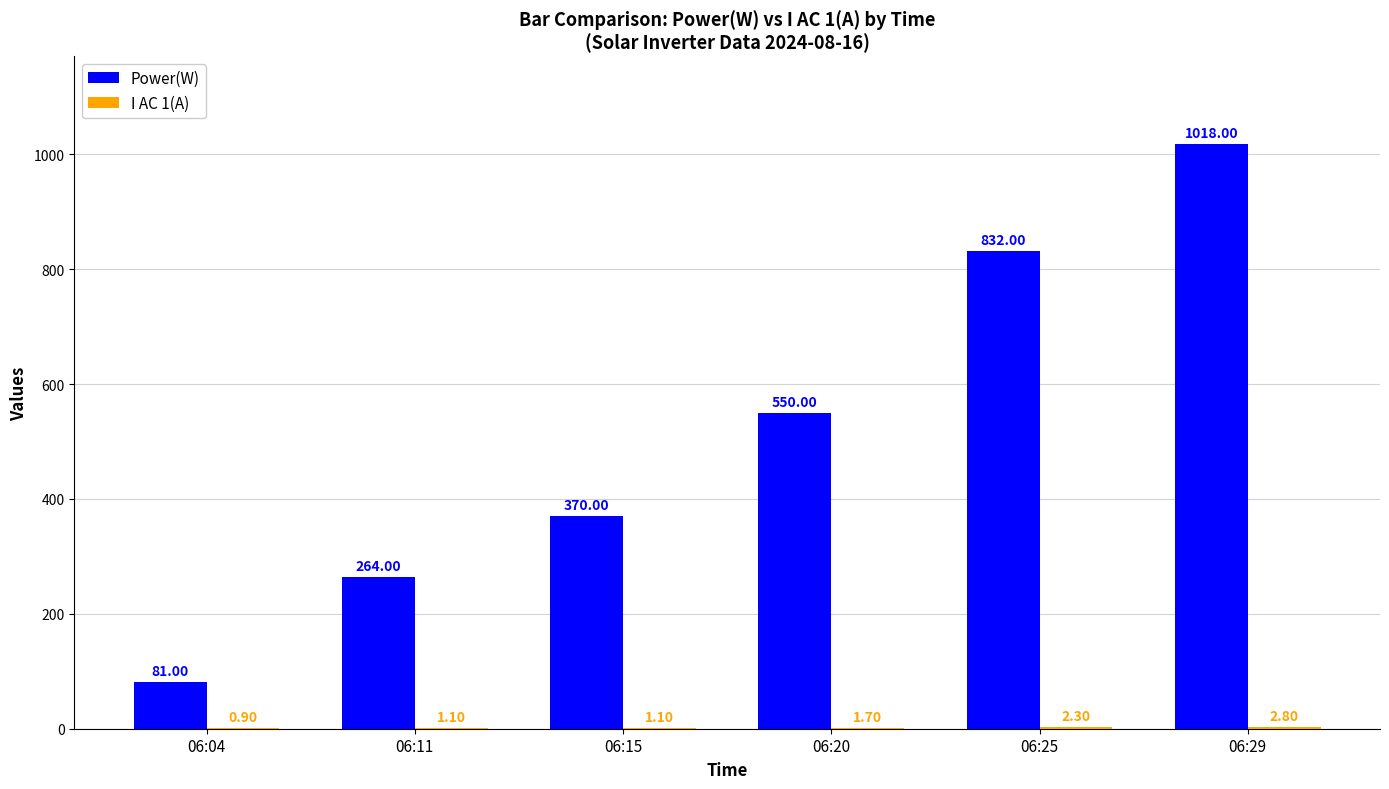

Between 06:04 and 06:25, which series saw the biggest shift?

Power(W)